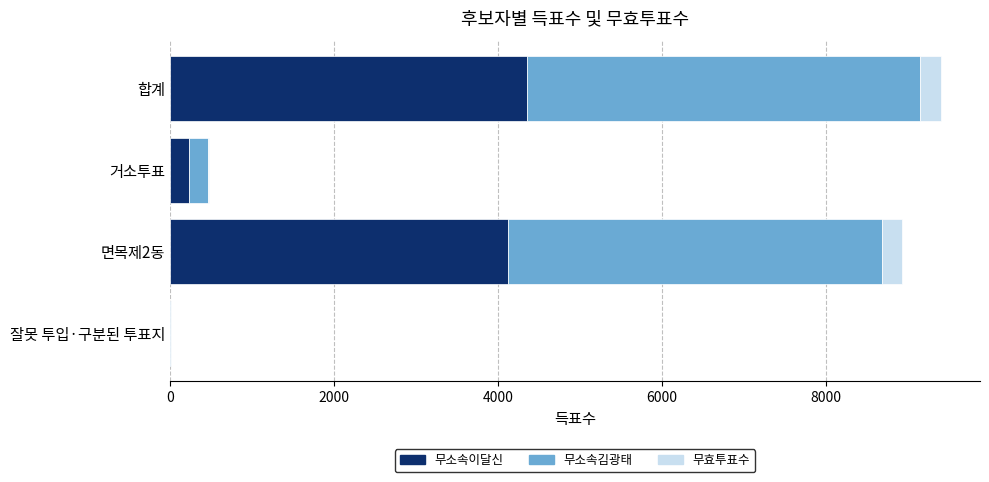

What is the highest value of the 무소속이달신 series?

4359